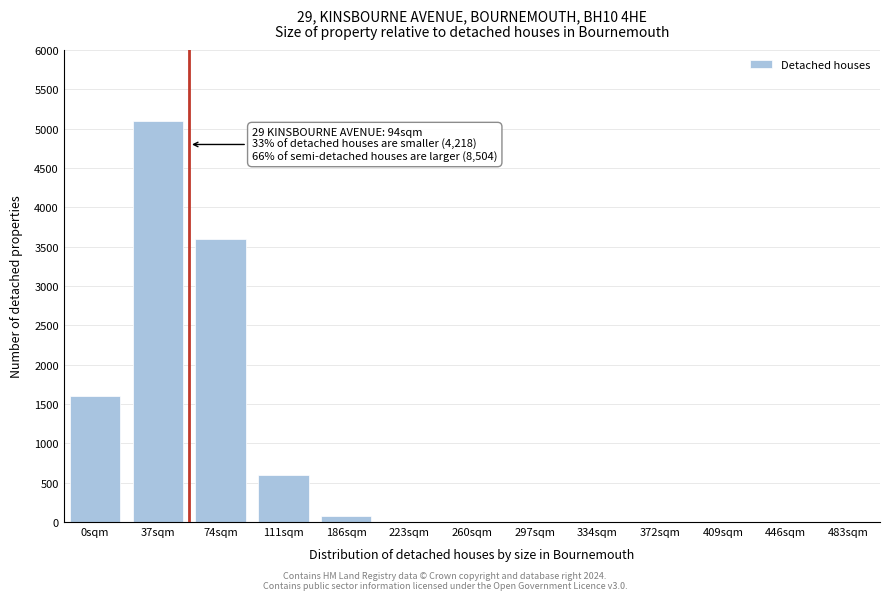

Reading right to left, transcribe all the data shown in this chart.

483sqm=0	446sqm=0	409sqm=0	372sqm=0	334sqm=0	297sqm=0	260sqm=0	223sqm=0	186sqm=80	111sqm=600	74sqm=3600	37sqm=5100	0sqm=1600